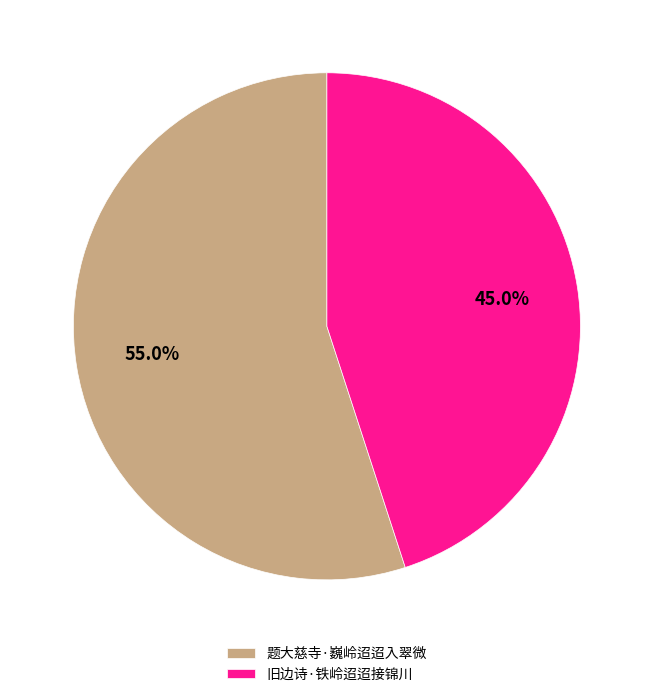

What is the ratio of the value at 题大慈寺·巍岭迢迢入翠微 to the value at 旧边诗·铁岭迢迢接锦川?

1.2